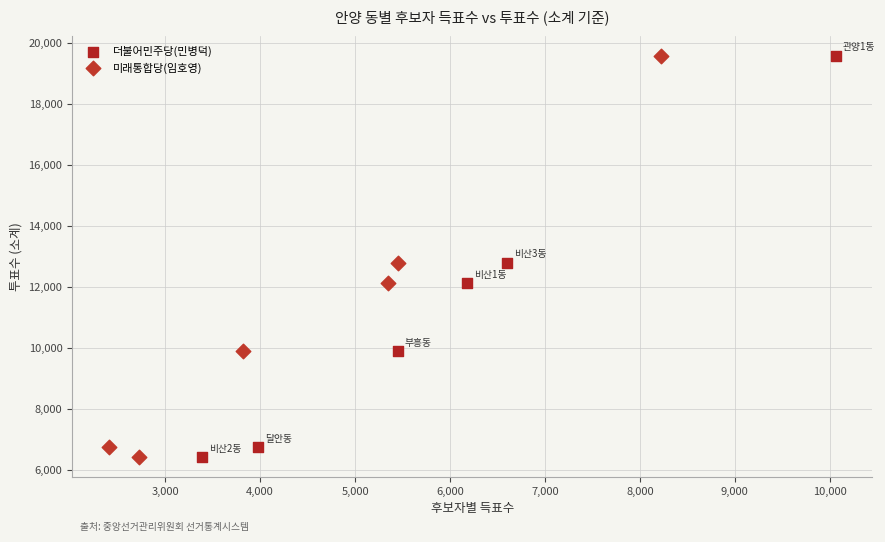

What are all the series names shown in the legend?

더불어민주당(민병덕), 미래통합당(임호영)